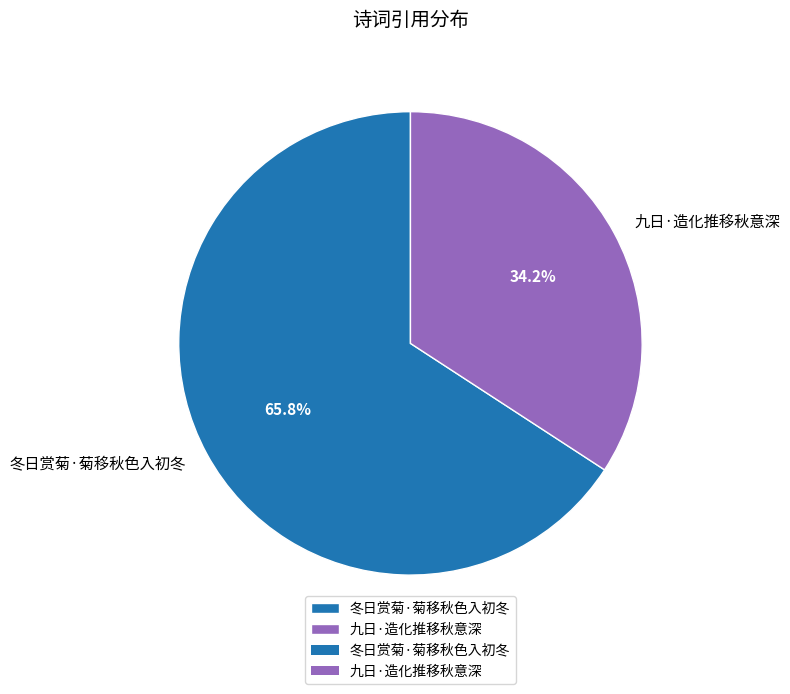

Do 九日·造化推移秋意深 and 冬日赏菊·菊移秋色入初冬 together represent more than half of the pie?

Yes